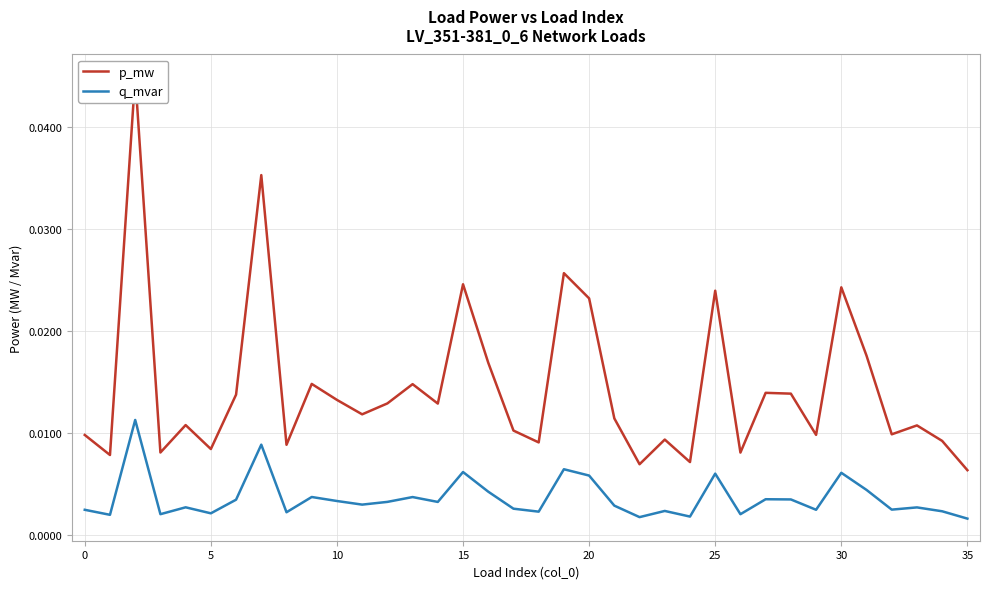

At 20, list the series in order from largest to smallest.

p_mw, q_mvar